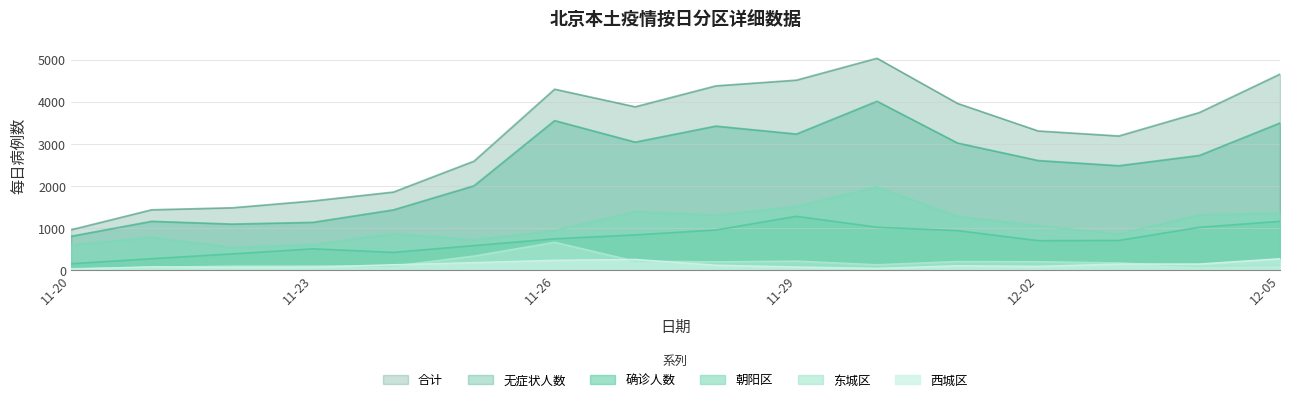

How many interior local peaks does the 无症状人数 series have?

4